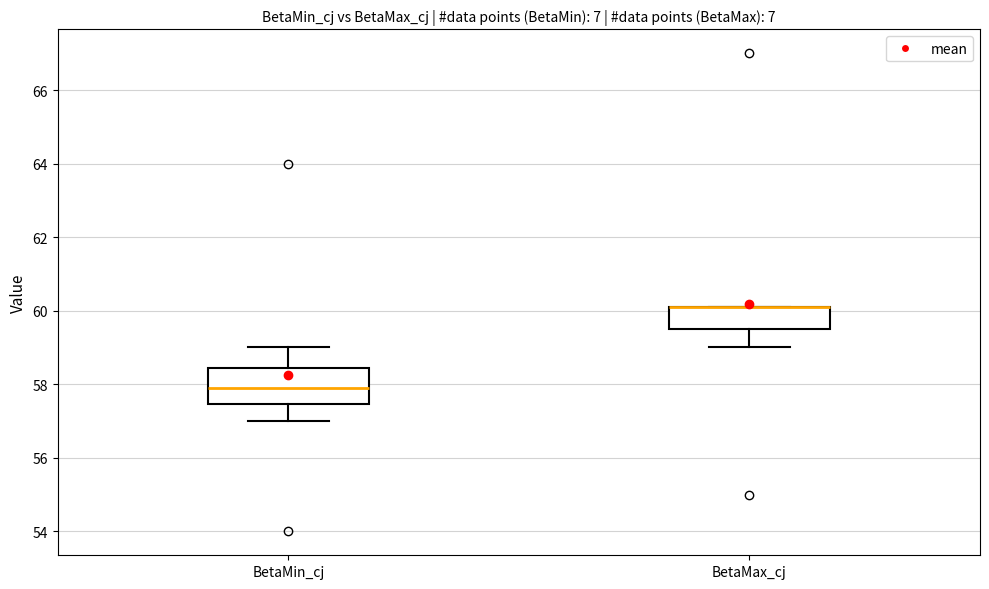

Reading left to right, transcribe this box plot: for each box, give where its median line is, the range the box spans, and where its two whiskers end, as read against the y-axis. The values are not printed on the chart, so give them approximately, as read against the axis.

BetaMin_cj: median 58.0, box 57.4 to 58.4, whiskers 57.0 to 59.0
BetaMax_cj: median 60.0 (drawn on the box's upper edge), box 59.6 to 60.0, whiskers 59.0 to 60.0